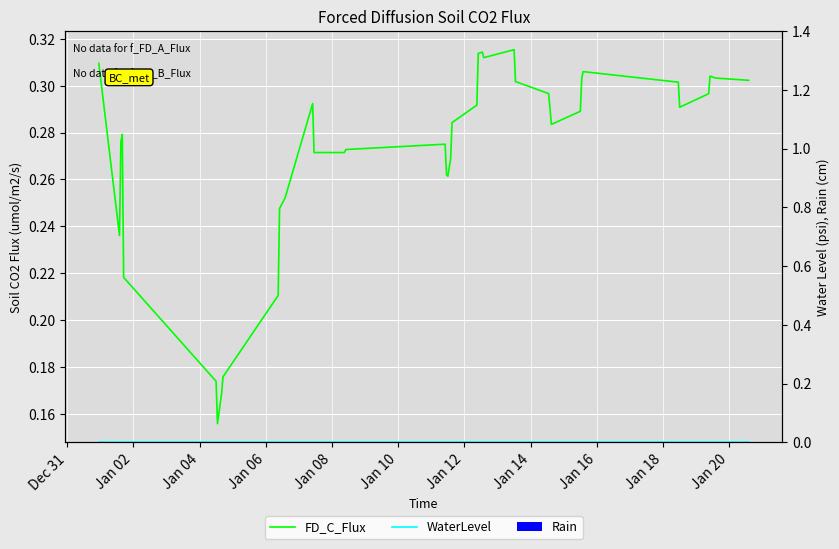

Which series has the largest total across all categories?

FD_C_Flux